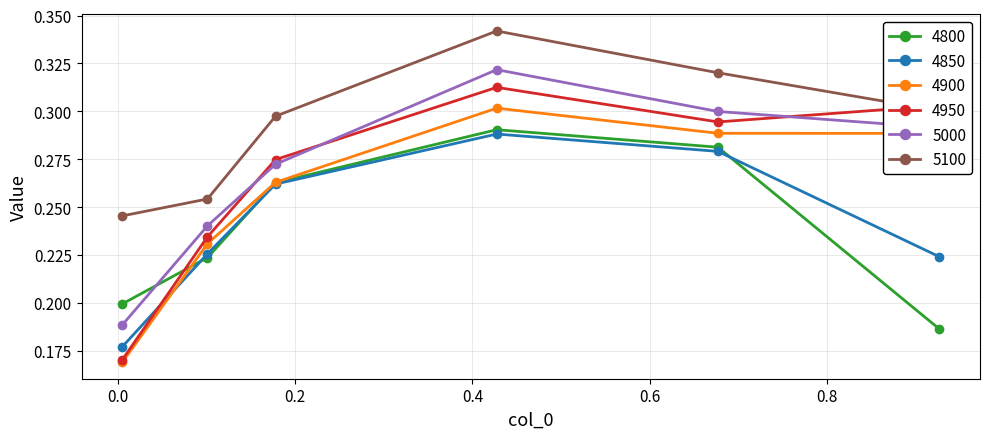

Count the 4800 values in the range 0 to 1.

6